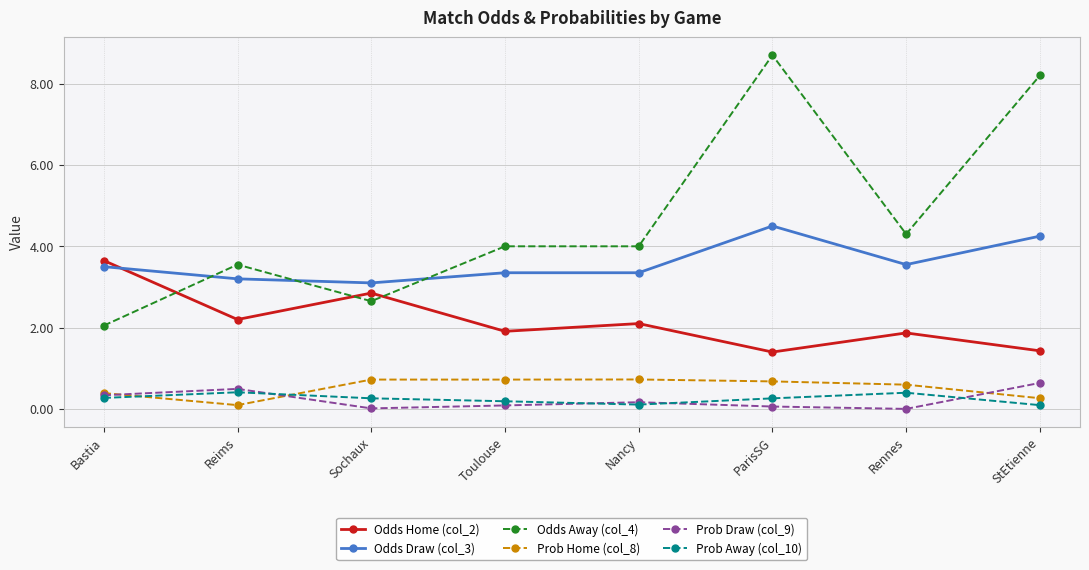

True or false: Prob Away (col_10) has more than 1 points higher than both neighbors.

True